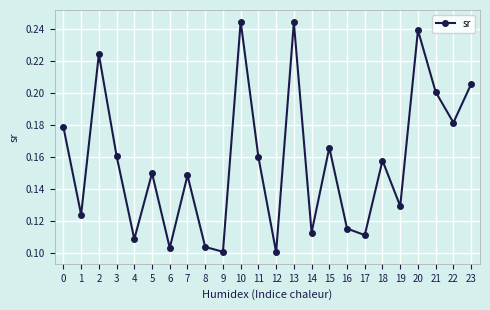

What is the sum of all values?

3.8